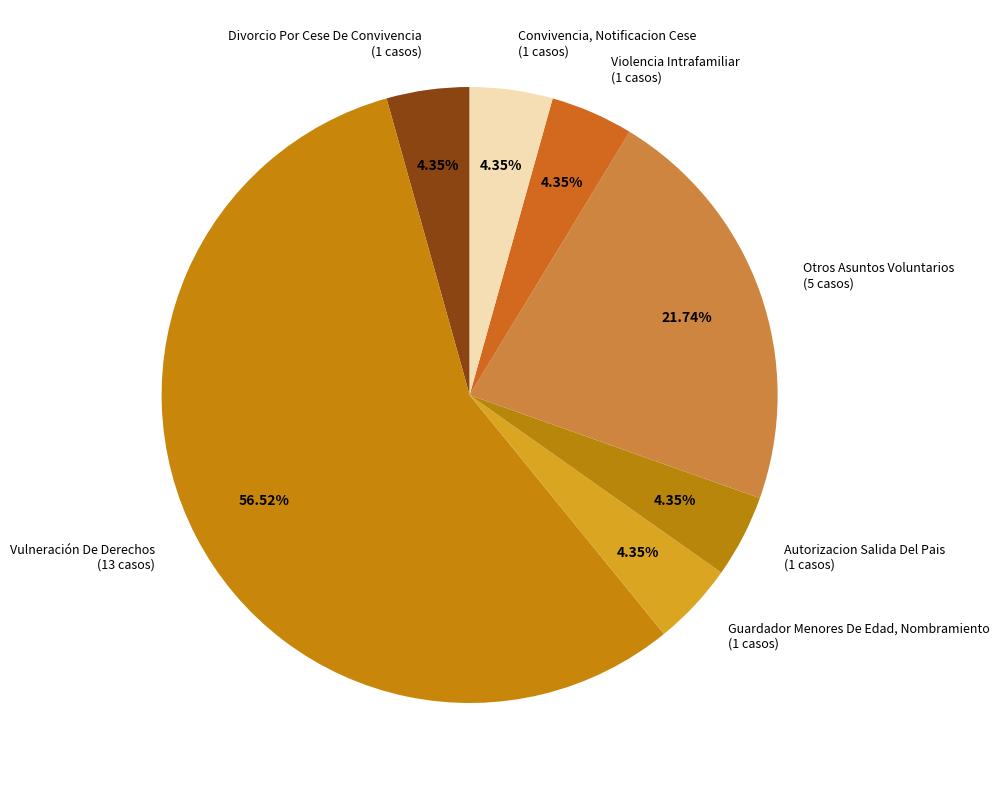

Is it true that Guardador Menores De Edad, Nombramiento is 4% of the pie?

True